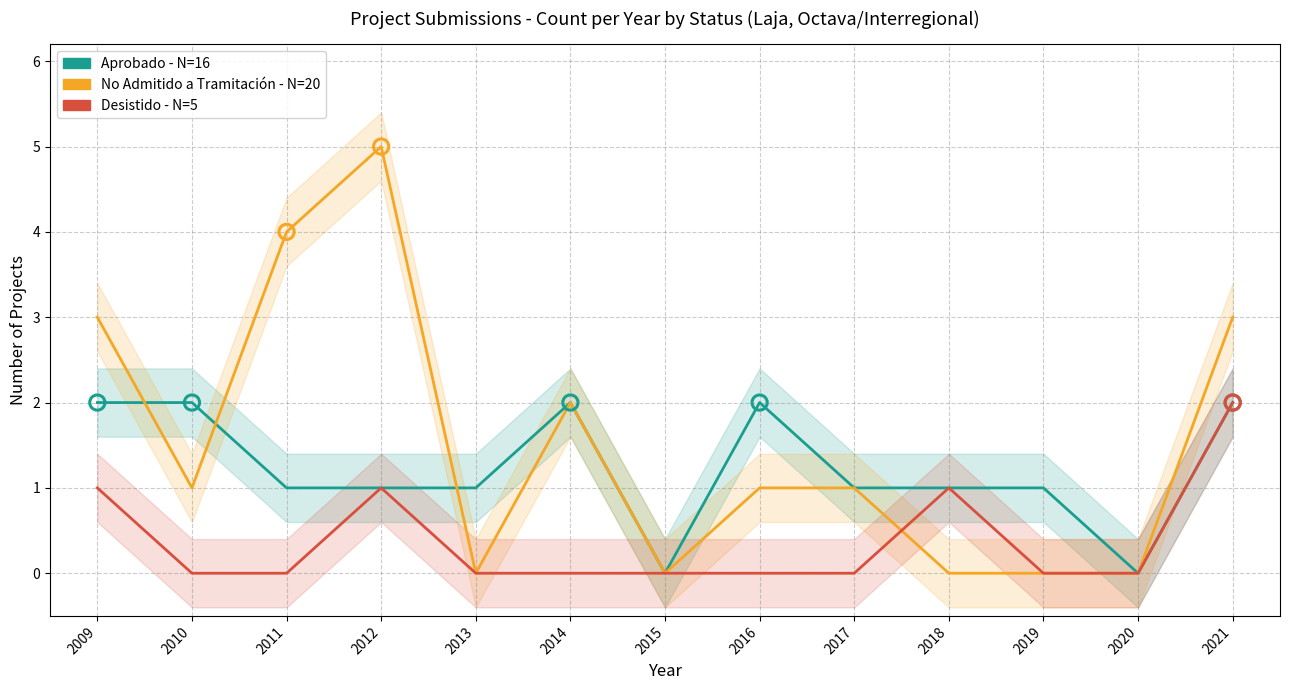

Which series has the widest spread of Y values?

No Admitido a Tramitación - N=20